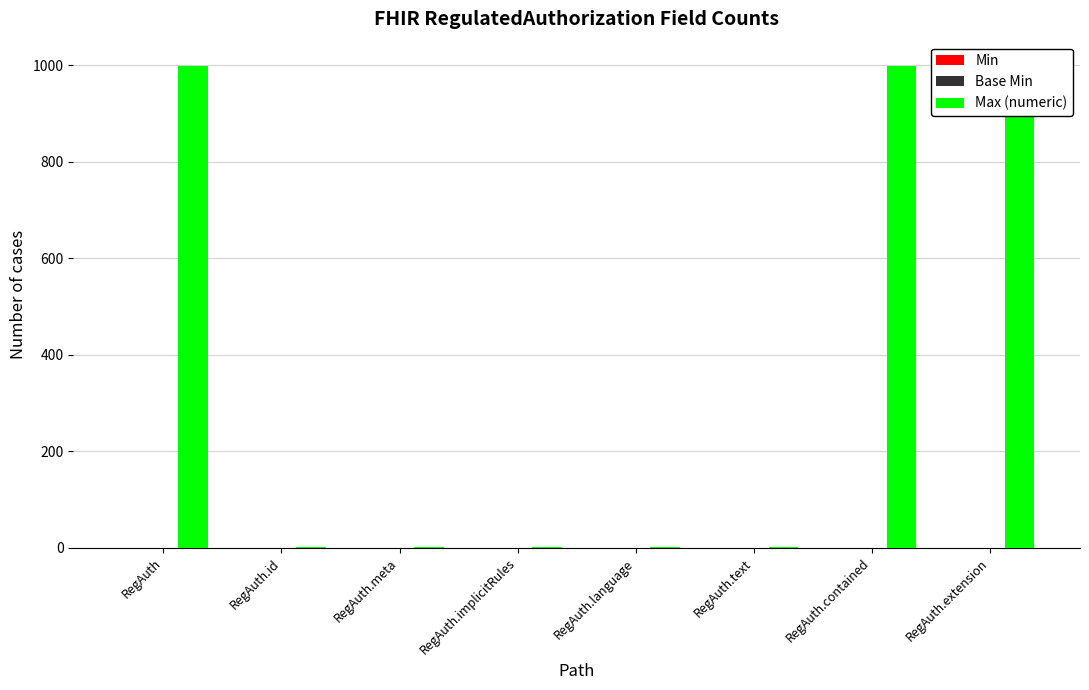

What is the label of the 7th bar from the left?

RegAuth.contained